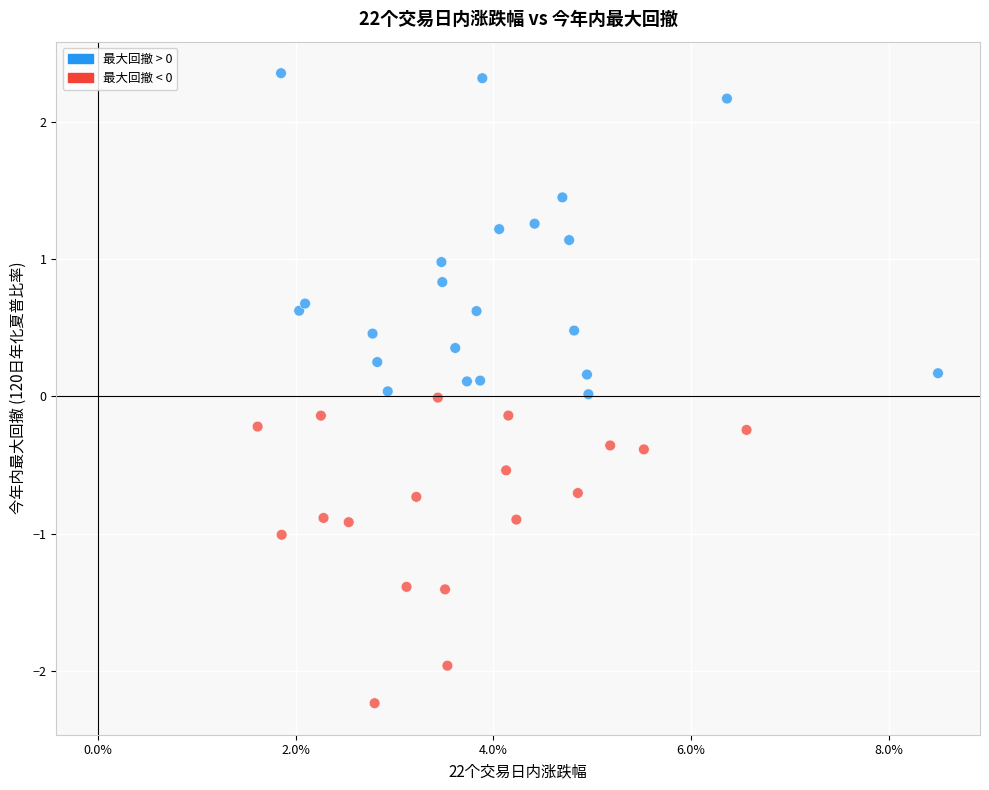

What is the range of Y values (max minus min)?

4.6